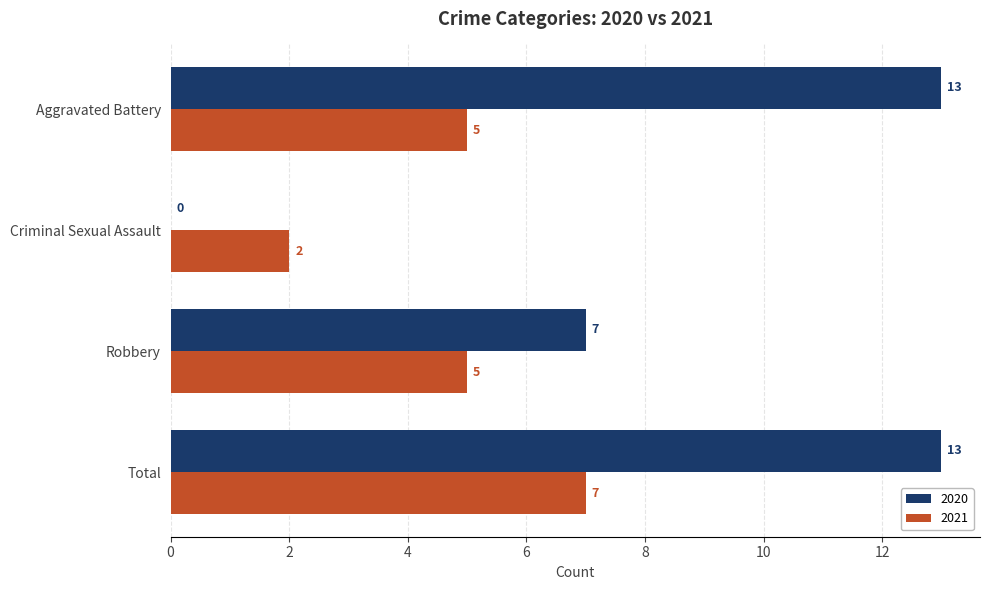

What is the maximum value for 2020?

13